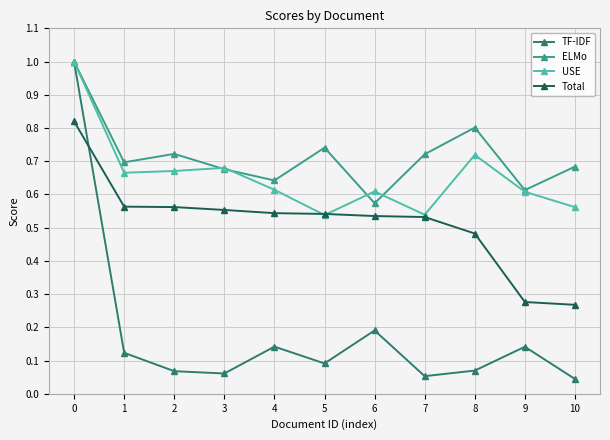

The TF-IDF series shows 0.1 at 8. True or false?

True